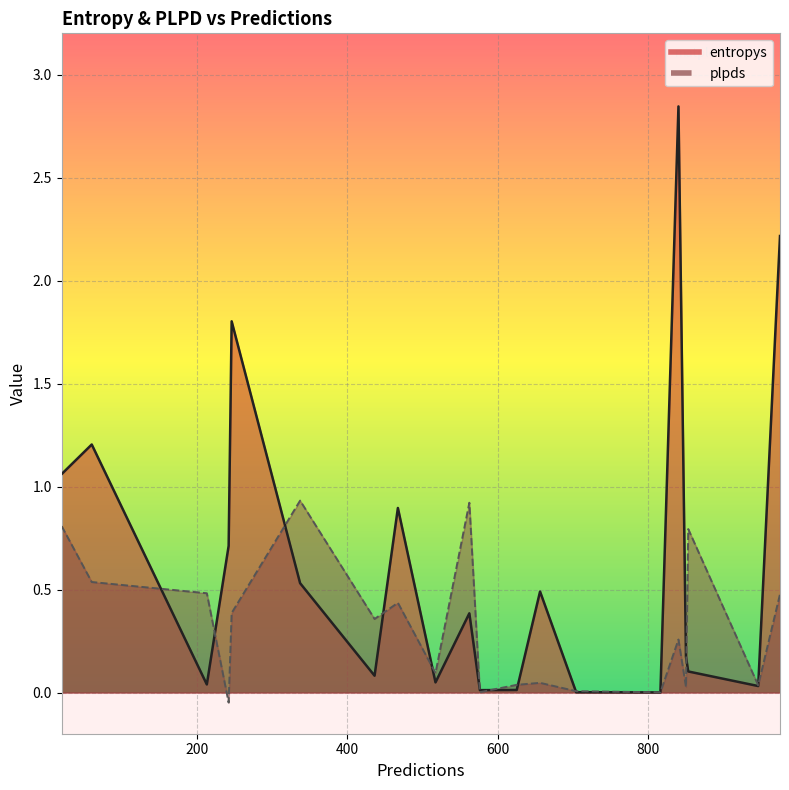

How many intersections are there between entropys and plpds?

10